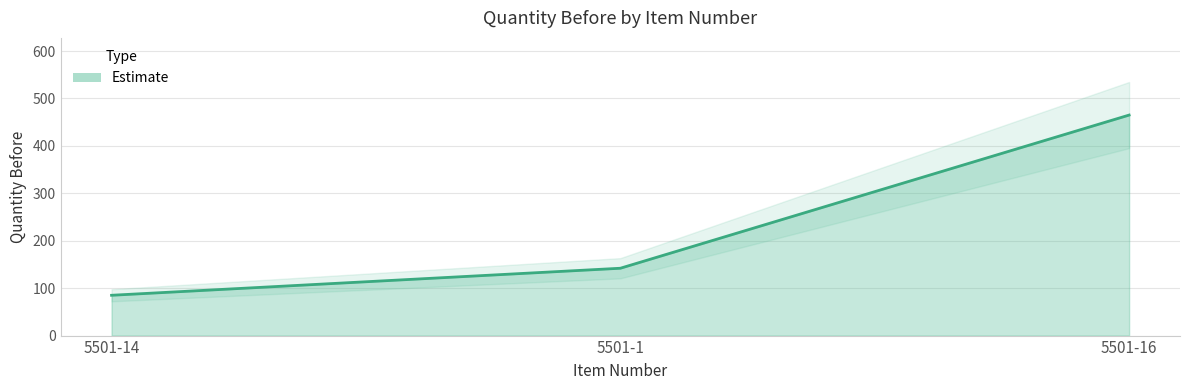

Count the number of values greater than 142.

1